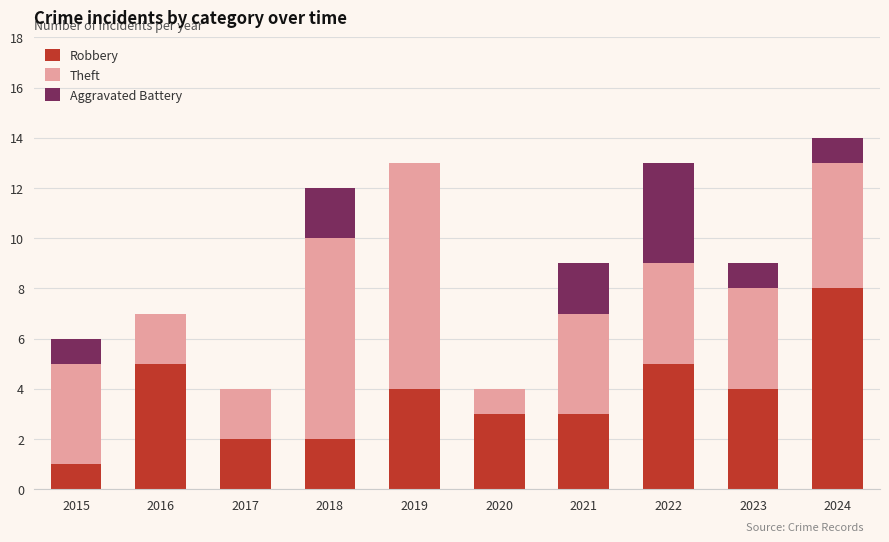

What is the total value across all series at 2021?

9